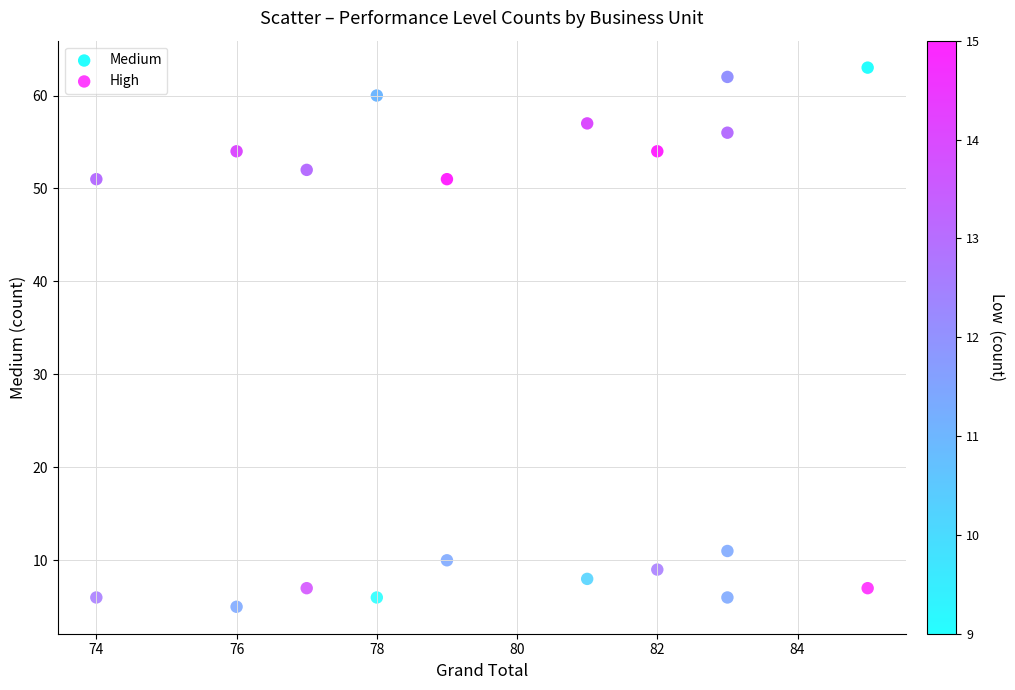

Across all data points, what is the range of X values (max minus min)?

11